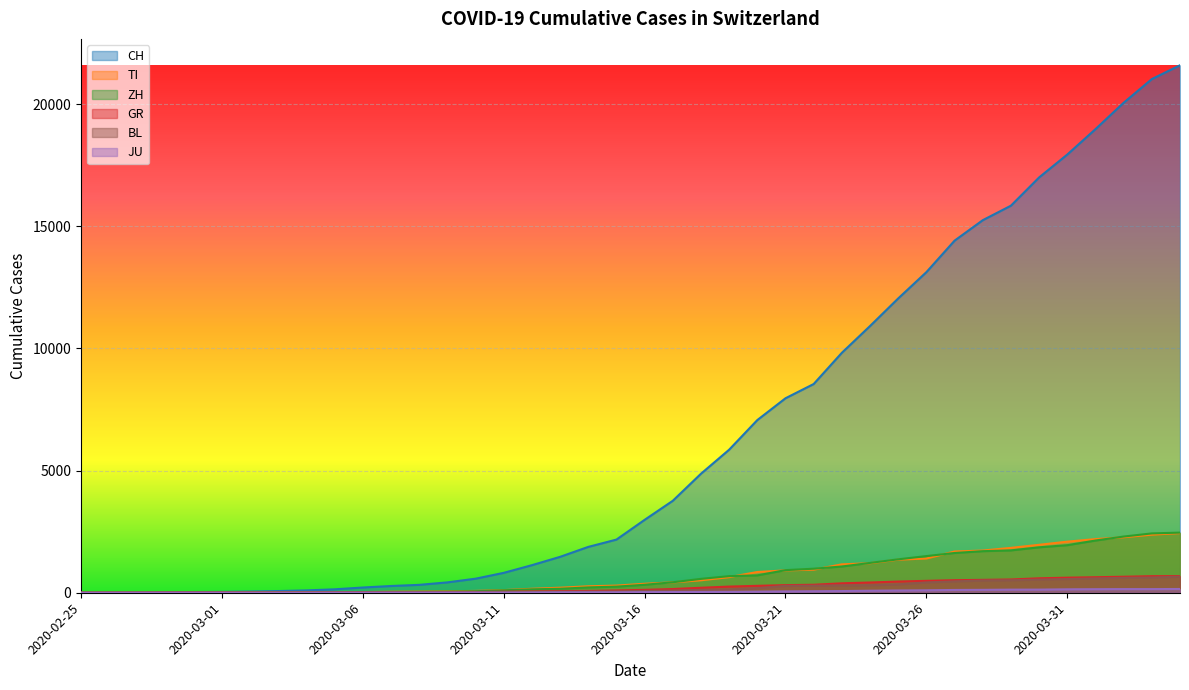

What is the average value of the TI series?

743